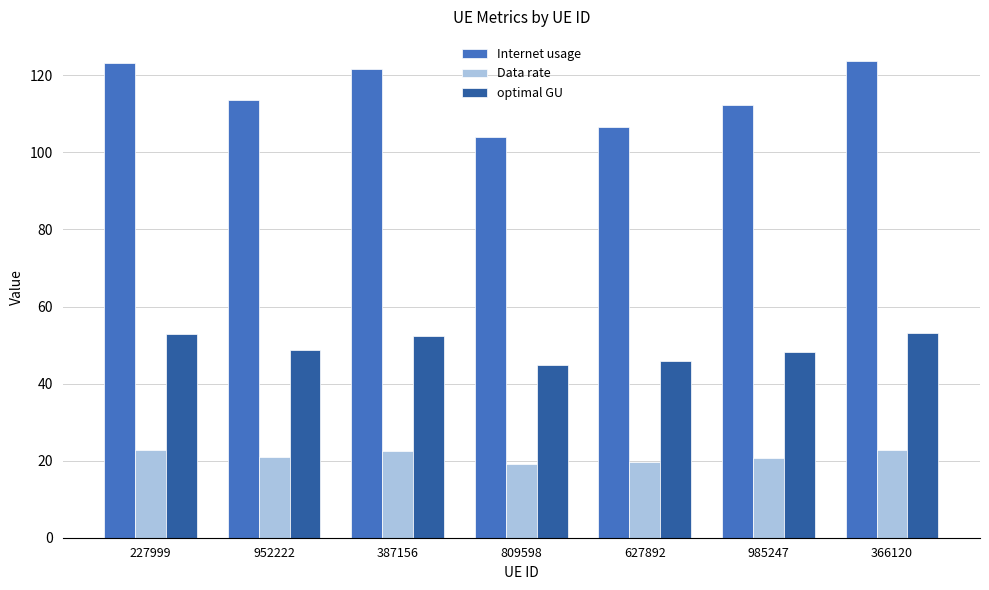

Which series has the largest range (max minus min)?

Internet usage